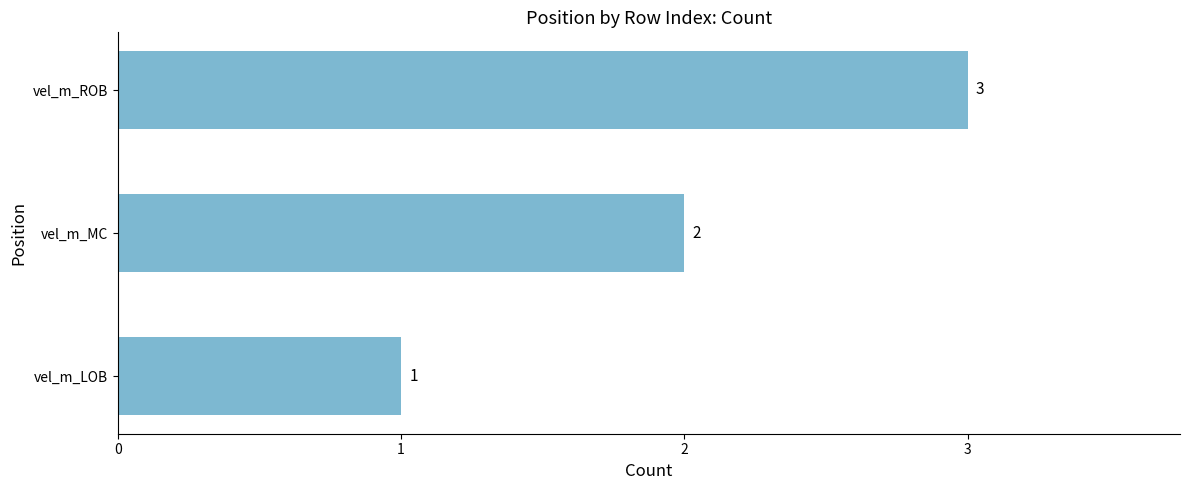

At which label is the value closest to 2?

vel_m_MC